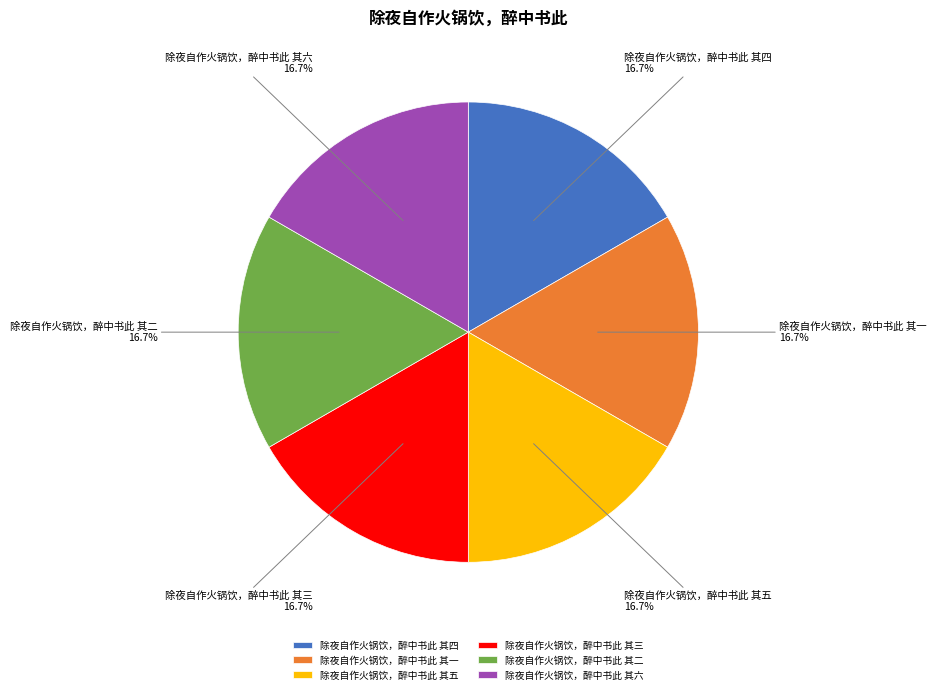

Is the sum of 除夜自作火锅饮，醉中书此 其四 and 除夜自作火锅饮，醉中书此 其五 greater than half?

No